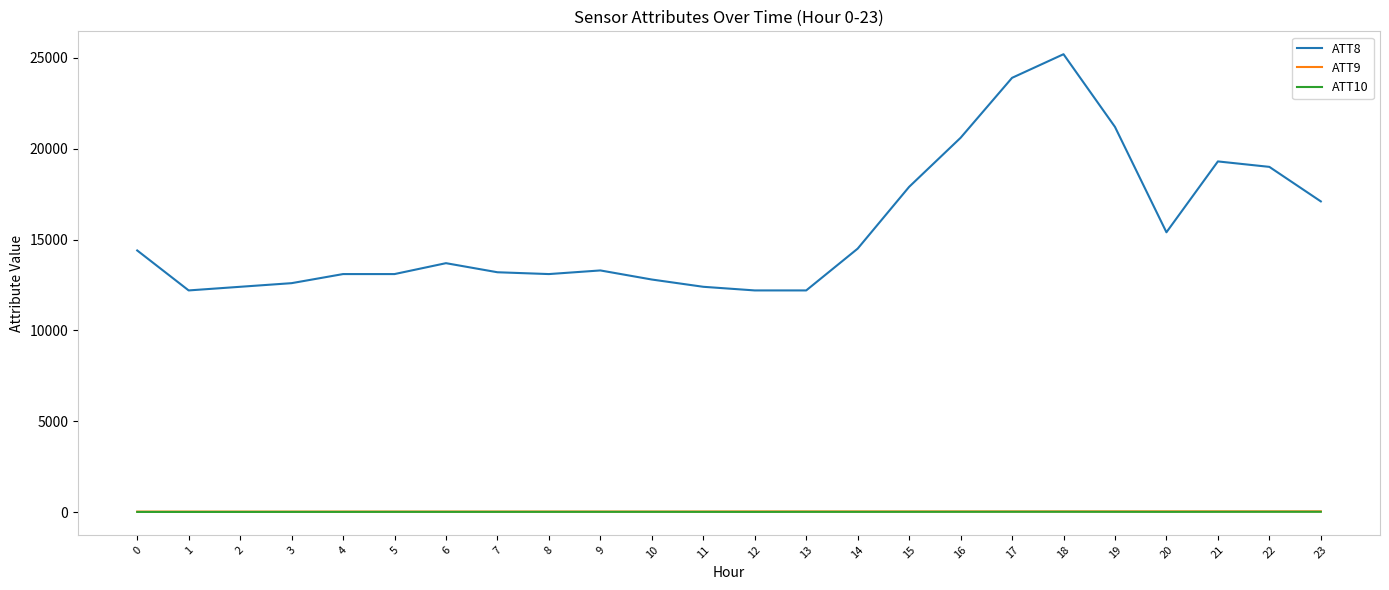

What is the difference between the highest and lowest values at 16?

20583.6